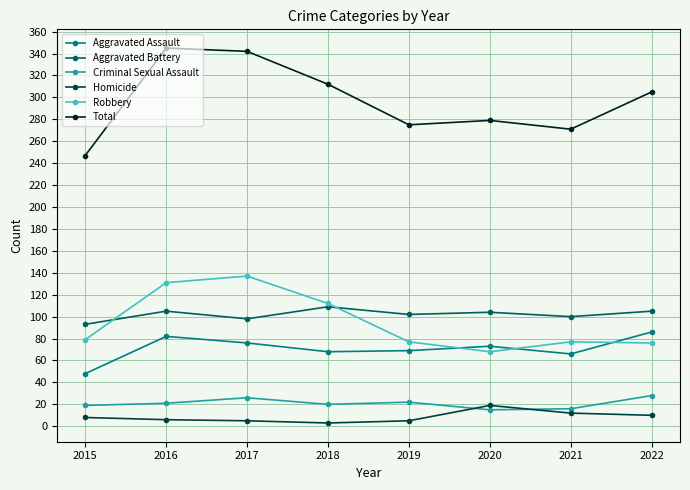

What is the minimum value shown in the chart?

3